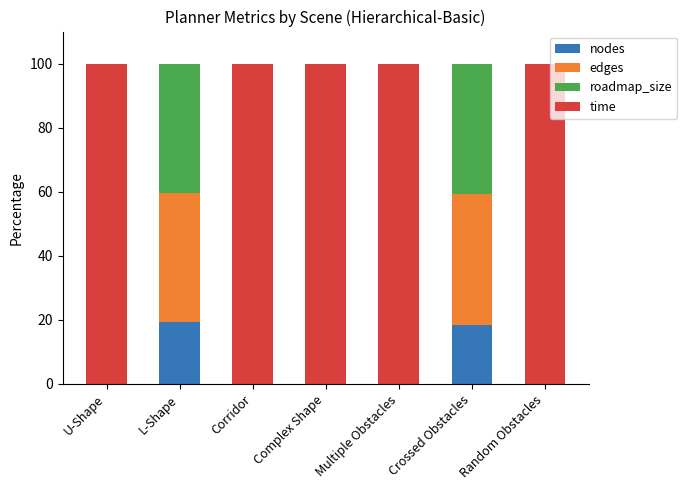

The value of nodes at U-Shape is 0.0. True or false?

True